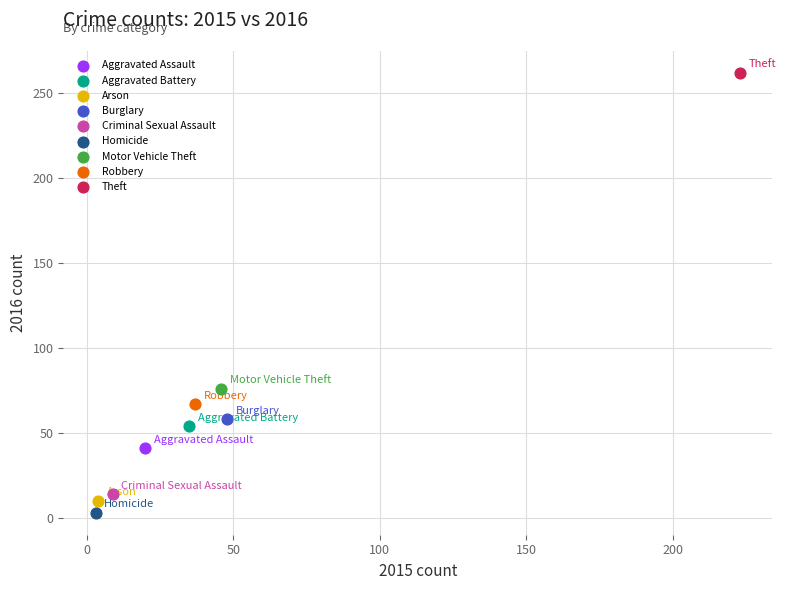

What are all the series names shown in the legend?

Aggravated Assault, Aggravated Battery, Arson, Burglary, Criminal Sexual Assault, Homicide, Motor Vehicle Theft, Robbery, Theft